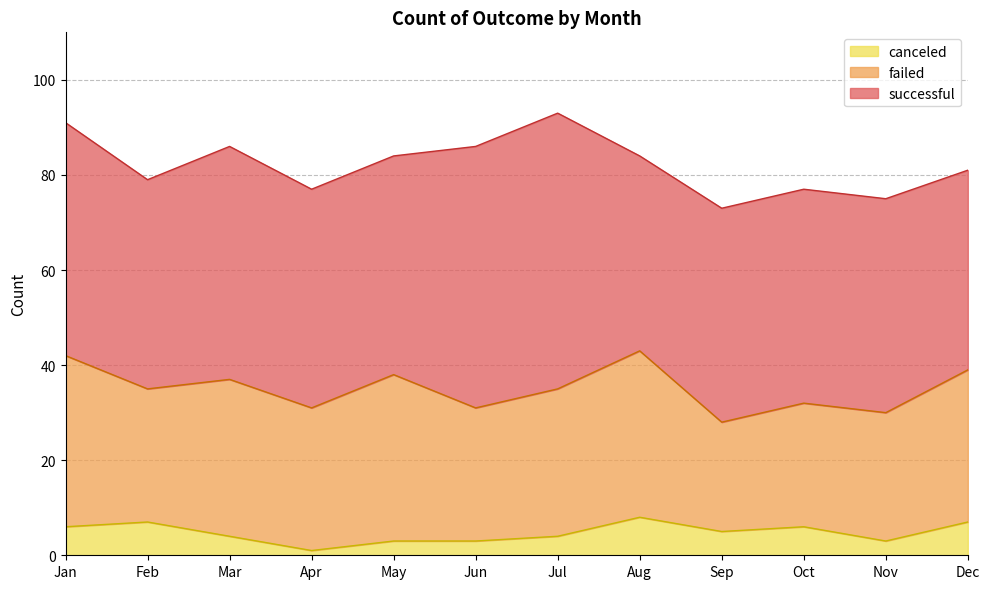

At which label does successful first exceed 46?

Jan